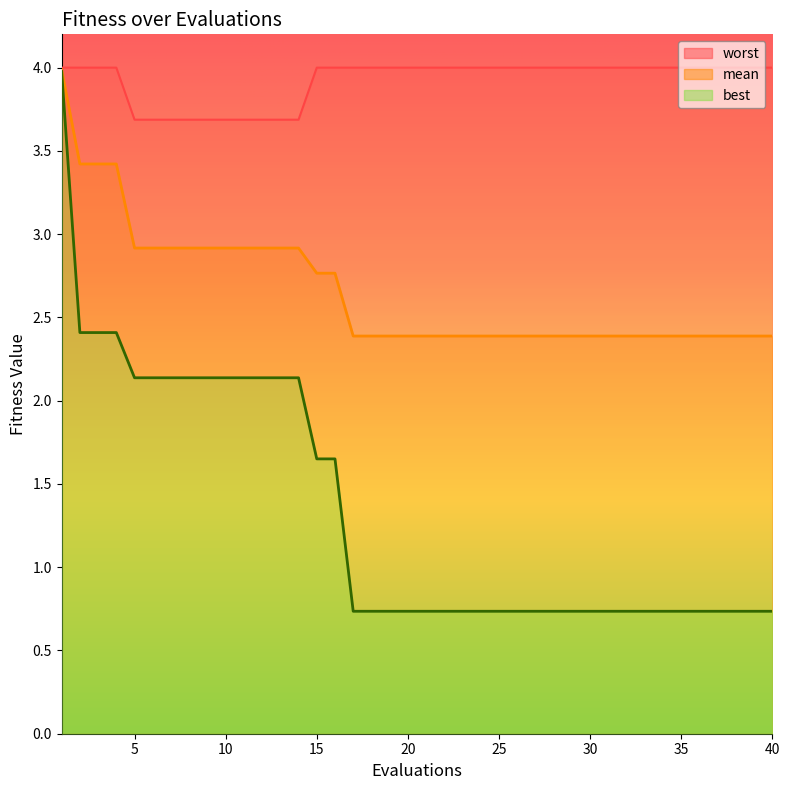

Reading right to left, extract all data points from this chart.

mean: 2.4	2.4	2.4	2.4	2.4	2.4	2.4	2.4	2.4	2.4	2.4	2.4	2.4	2.4	2.4	2.4	2.4	2.4	2.4	2.4	2.4	2.4	2.4	2.4	2.8	2.8	2.9	2.9	2.9	2.9	2.9	2.9	2.9	2.9	2.9	2.9	3.4	3.4	3.4	4.0
best: 0.7	0.7	0.7	0.7	0.7	0.7	0.7	0.7	0.7	0.7	0.7	0.7	0.7	0.7	0.7	0.7	0.7	0.7	0.7	0.7	0.7	0.7	0.7	0.7	1.7	1.7	2.1	2.1	2.1	2.1	2.1	2.1	2.1	2.1	2.1	2.1	2.4	2.4	2.4	4.0
worst: 4.0	4.0	4.0	4.0	4.0	4.0	4.0	4.0	4.0	4.0	4.0	4.0	4.0	4.0	4.0	4.0	4.0	4.0	4.0	4.0	4.0	4.0	4.0	4.0	4.0	4.0	3.7	3.7	3.7	3.7	3.7	3.7	3.7	3.7	3.7	3.7	4.0	4.0	4.0	4.0